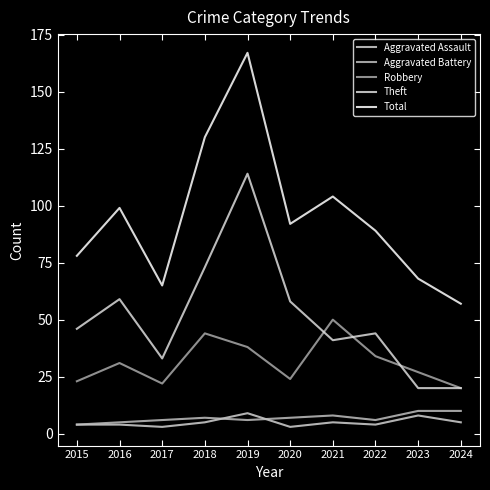

Count the number of data series in this chart.

5